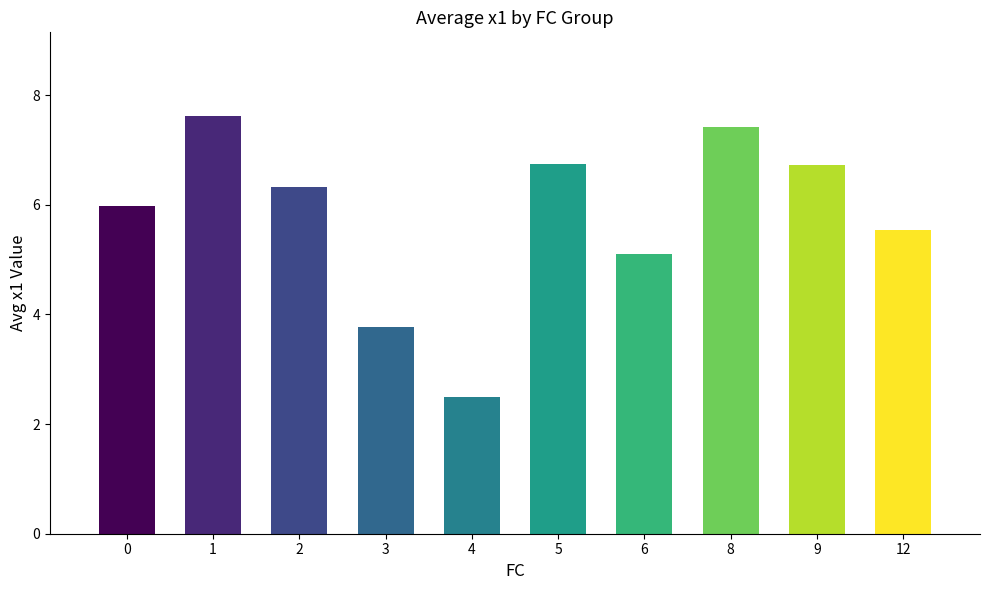

Which label corresponds to the largest value in the chart?

1